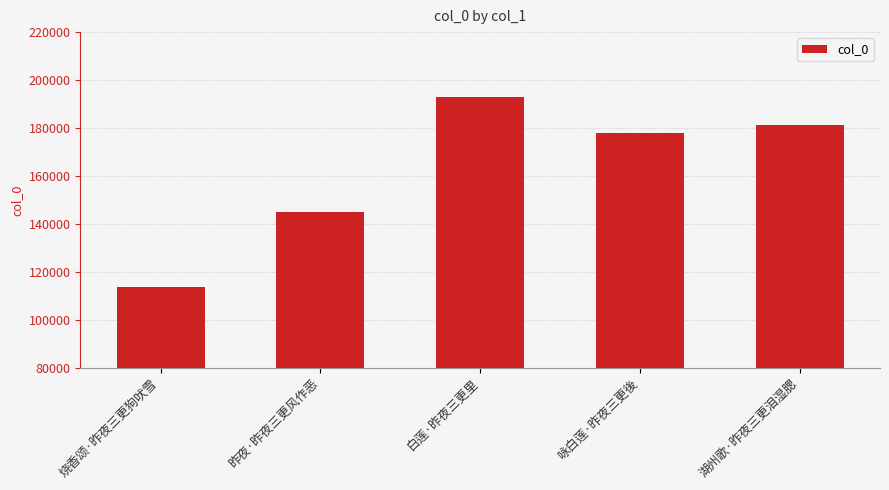

What is the difference between the maximum and minimum values?

79197